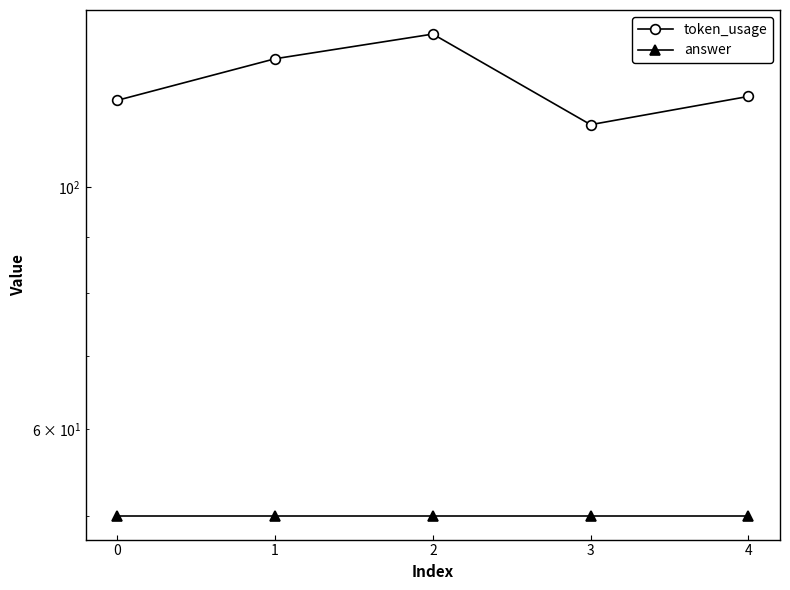

Between 1 and 3, which series saw the biggest shift?

token_usage